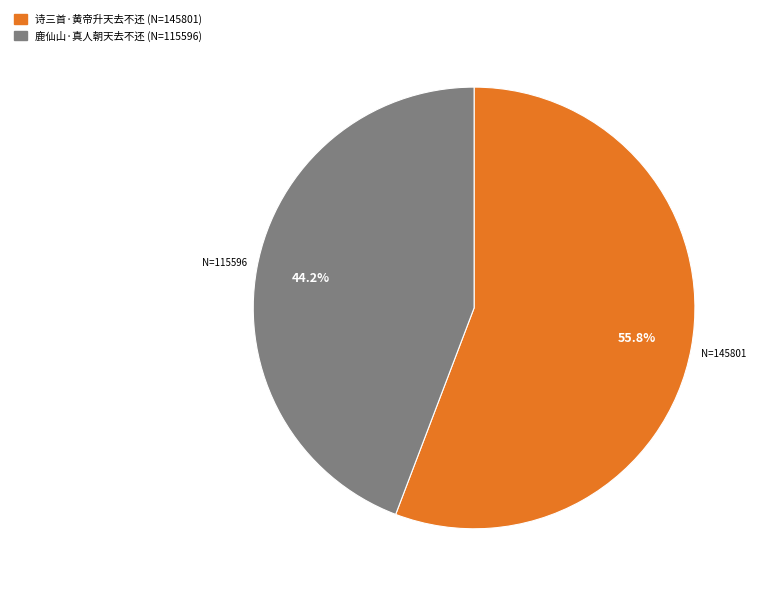

Is it true that 鹿仙山·真人朝天去不还 is 44% of the pie?

True